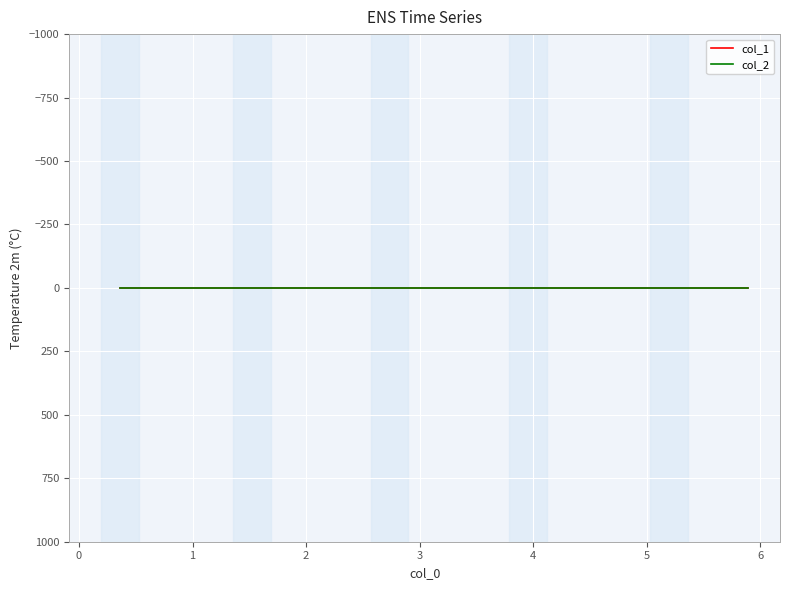

What is the value of the col_2 point at the 5th from the left?

1